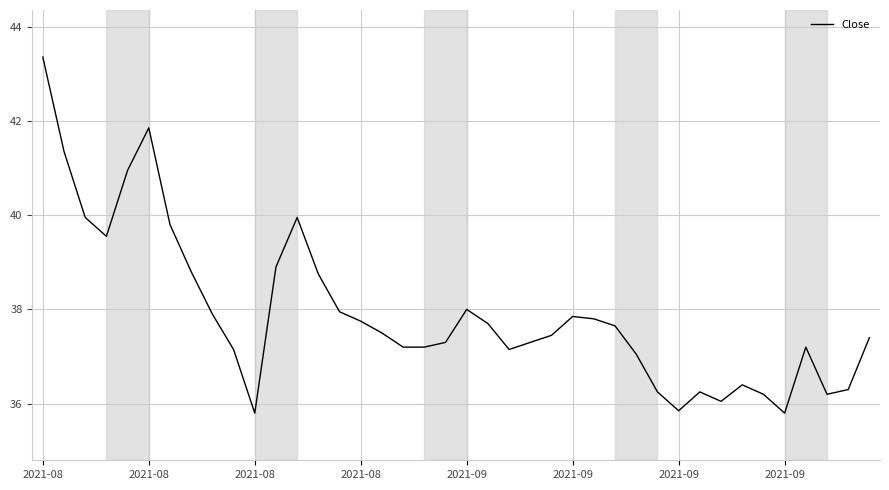

What is the minimum value shown in the chart?

35.8